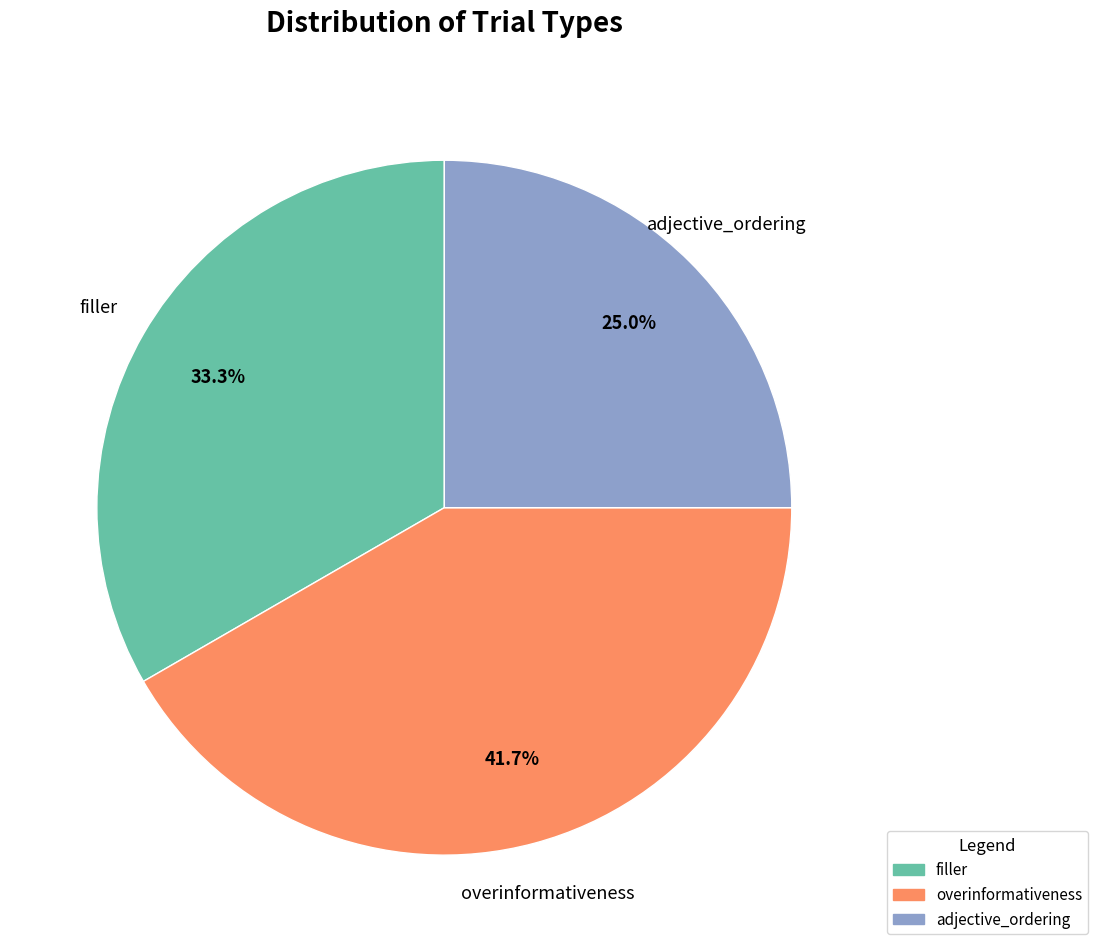

What is the total percentage of overinformativeness and filler?

75.0%